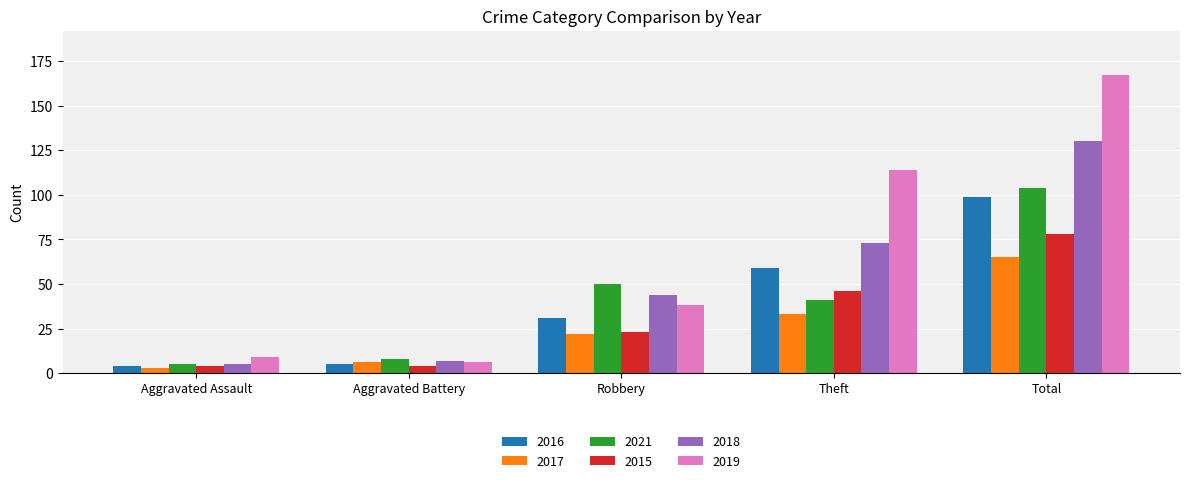

Is the value of 2016 at Aggravated Assault greater than the value of 2017 at Theft?

No